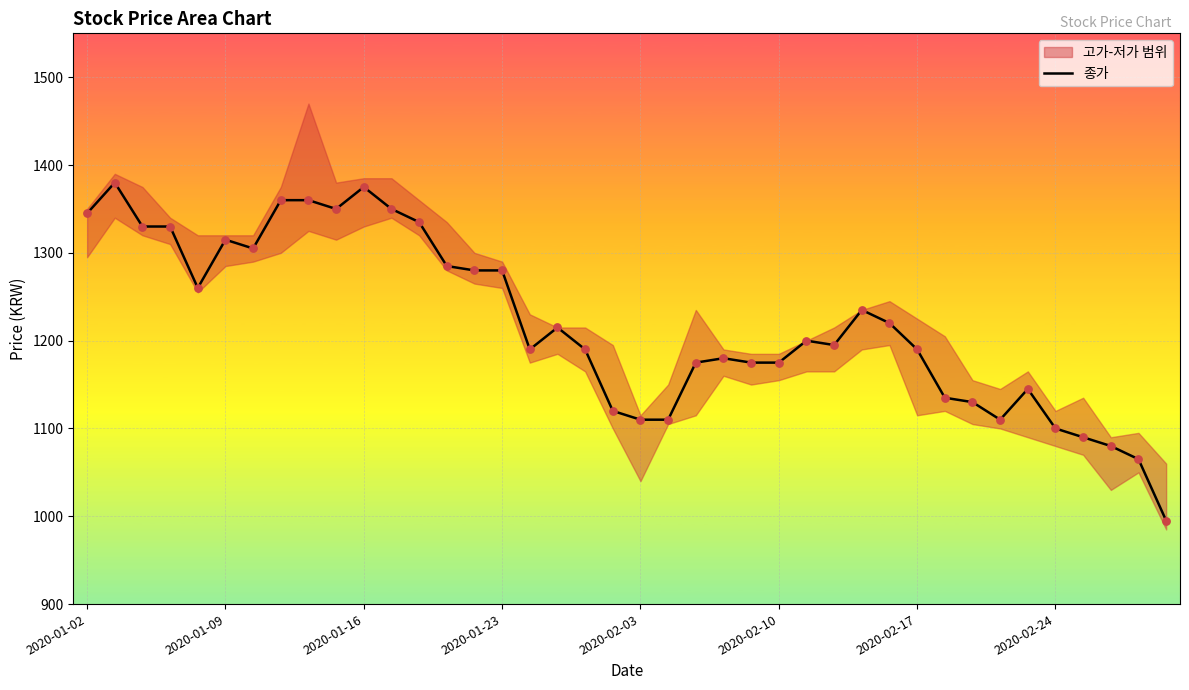

What is the change in value from 25 to 34?

-30